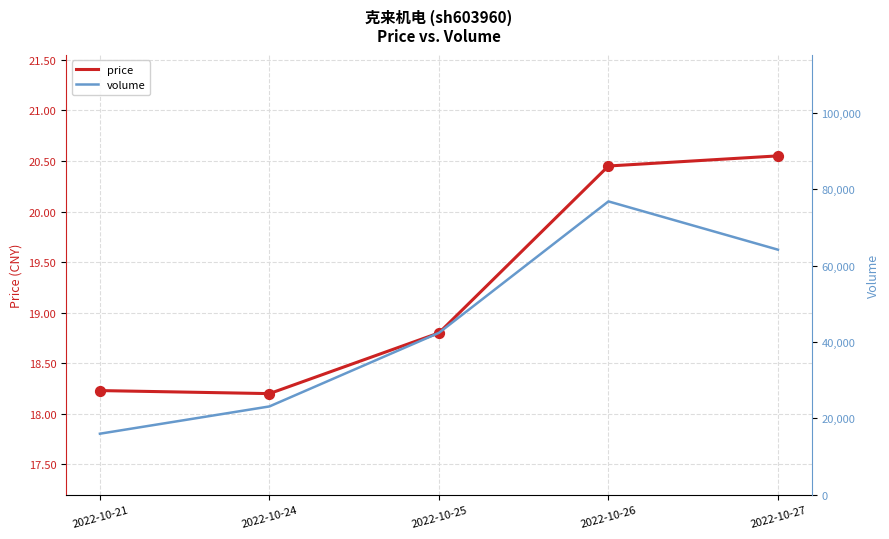

Which series contains the lowest Y value?

price